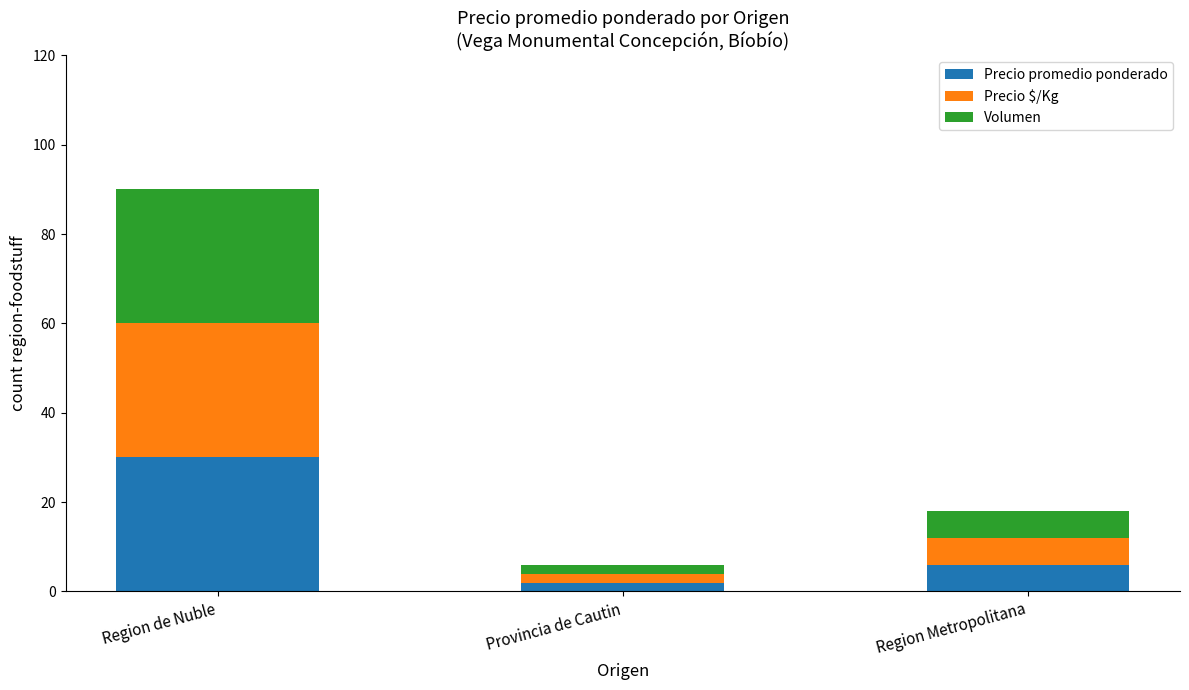

How many values in the Precio promedio ponderado series are below 6?

1